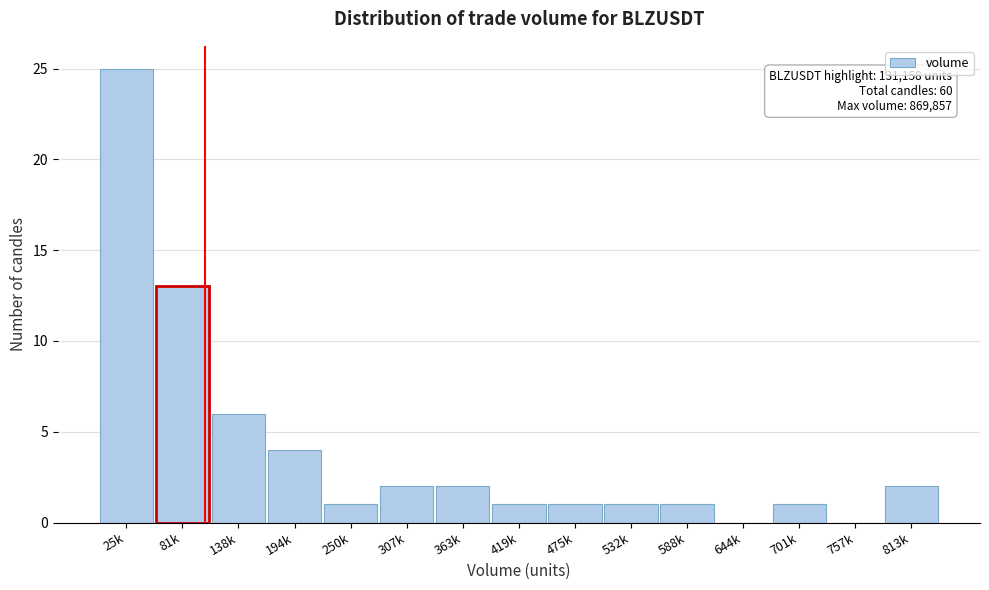

Reading left to right, extract all data points from this chart.

25k=25	81k=13	138k=6	194k=4	250k=1	307k=2	363k=2	419k=1	475k=1	532k=1	588k=1	644k=0	701k=1	757k=0	813k=2